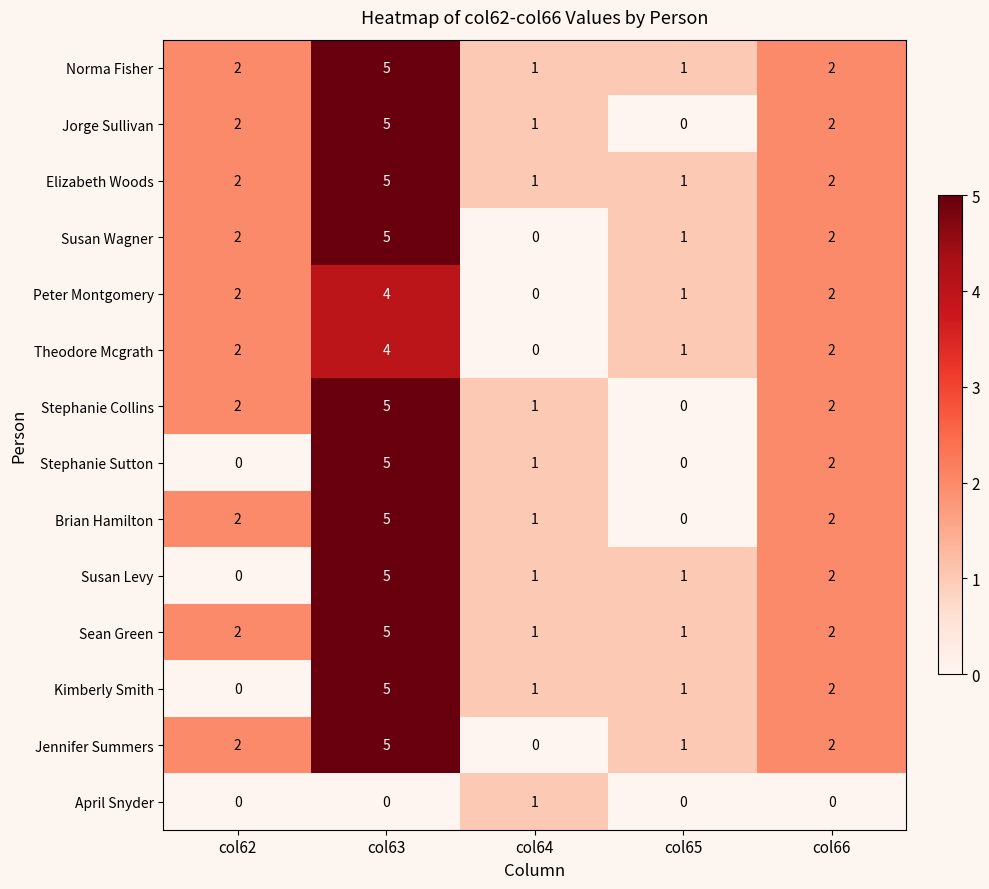

Is it true that Jennifer Summers equals 2 at col66?

True